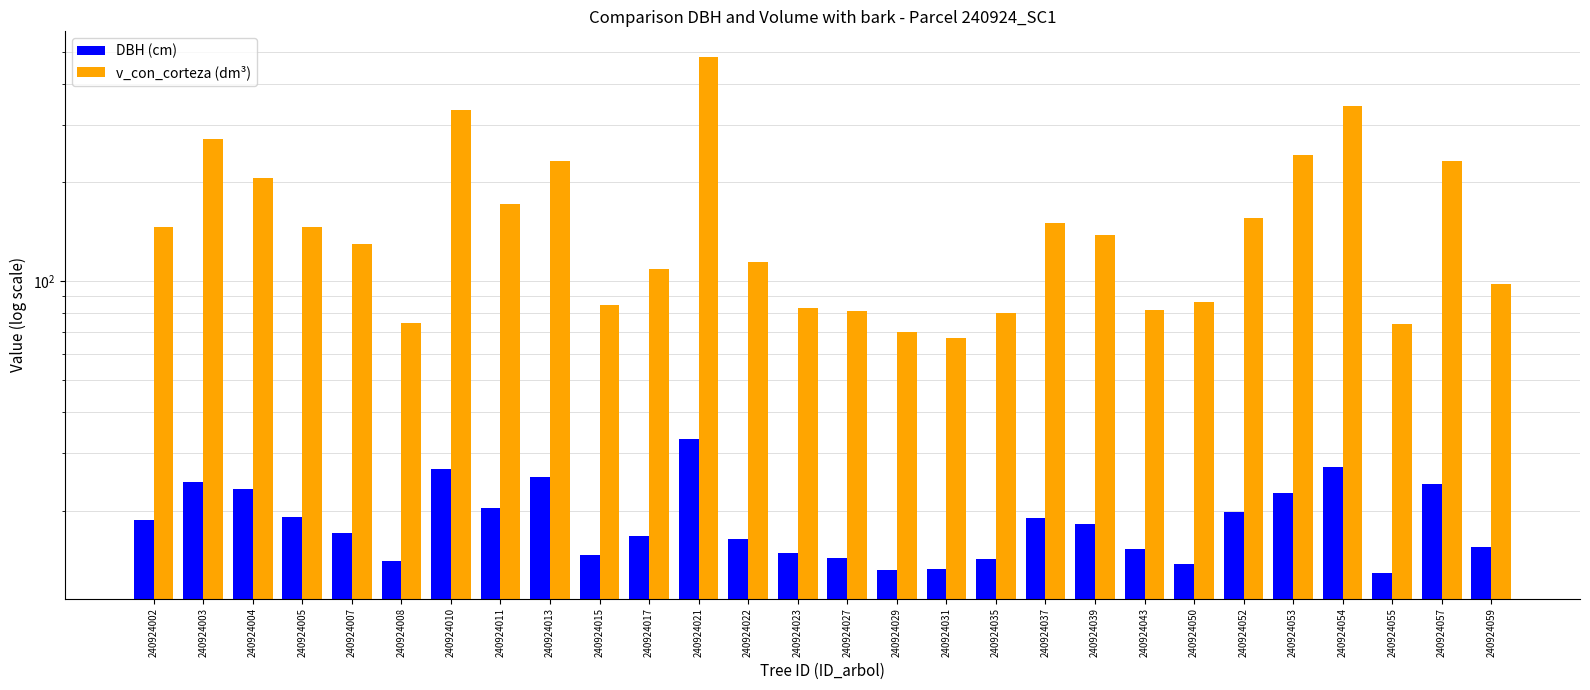

Are the bars horizontal?

No